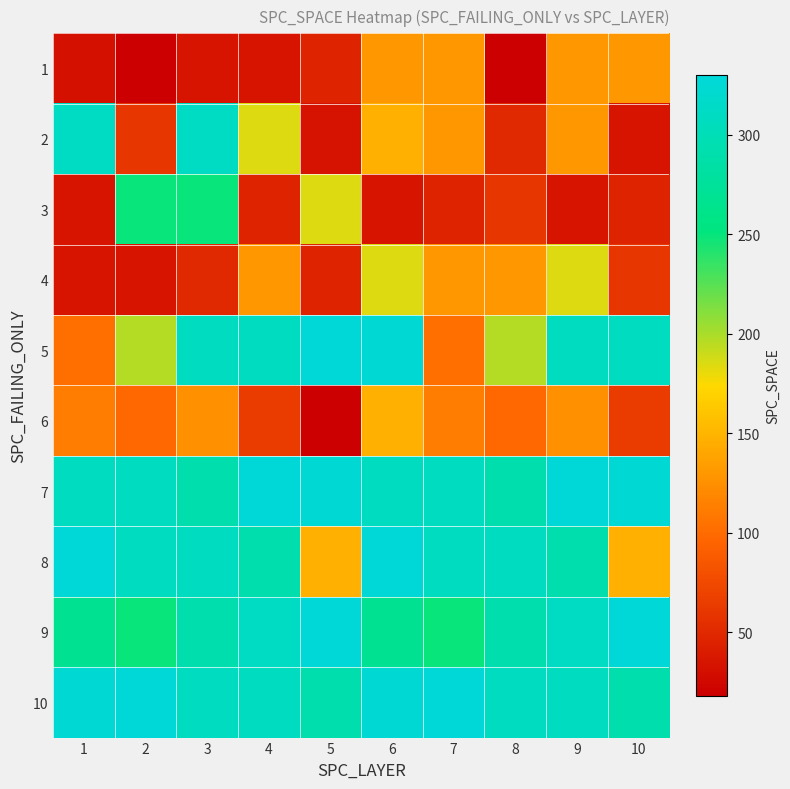

Reading right to left, what are all the values shown in this chart?

1: 10=130	9=129	8=19	7=130	6=129	5=45	4=35	3=35	2=18	1=32
2: 10=35	9=130	8=50	7=129	6=146	5=33	4=184	3=311	2=60	1=311
3: 10=45	9=35	8=60	7=45	6=35	5=184	4=45	3=249	2=249	1=35
4: 10=60	9=184	8=129	7=130	6=184	5=45	4=129	3=50	2=35	1=35
5: 10=308	9=307	8=196	7=103	6=325	5=330	4=308	3=307	2=196	1=103
6: 10=65	9=126	8=98	7=113	6=146	5=19	4=65	3=126	2=98	1=113
7: 10=325	9=330	8=293	7=307	6=308	5=325	4=330	3=293	2=307	1=308
8: 10=146	9=293	8=307	7=308	6=330	5=146	4=293	3=307	2=308	1=330
9: 10=330	9=311	8=293	7=249	6=269	5=330	4=311	3=293	2=249	1=269
10: 10=293	9=307	8=308	7=330	6=325	5=293	4=307	3=308	2=330	1=325